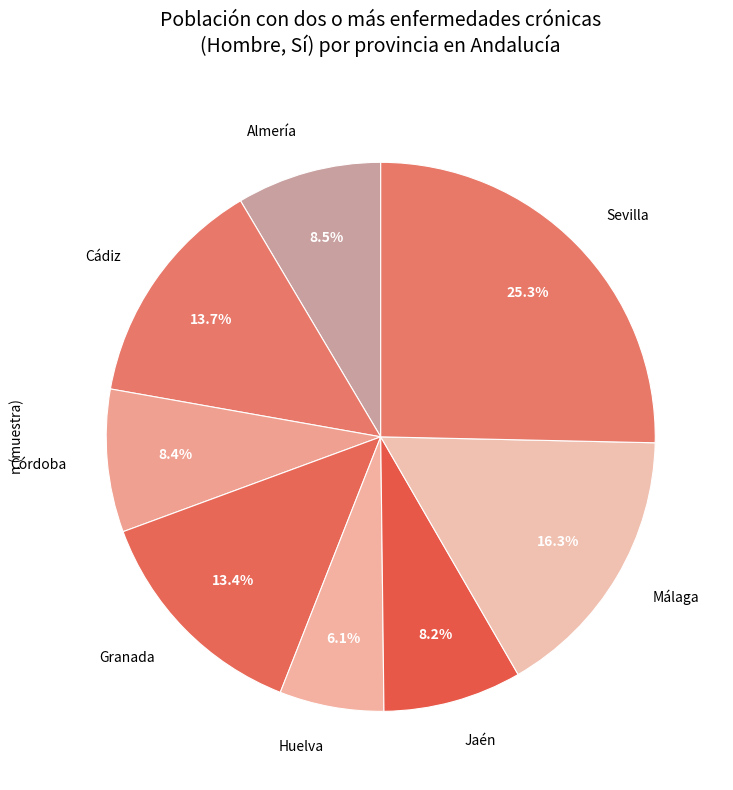

How many segments does this pie chart have?

8